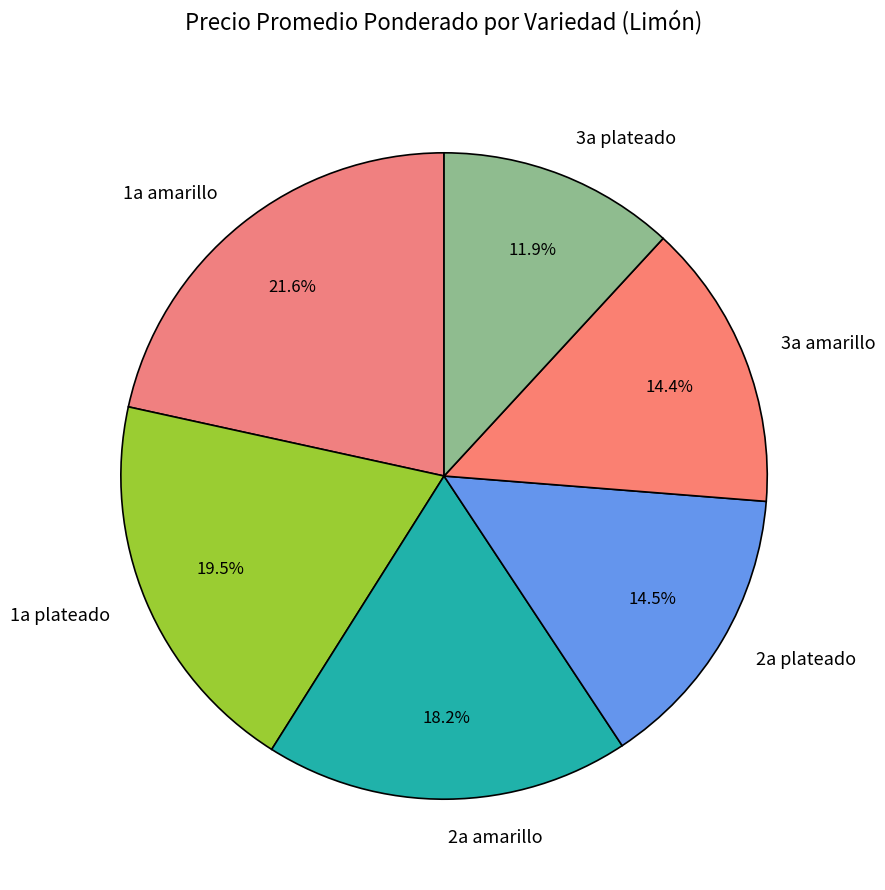

How much of the chart is everything except 1a plateado?

80.5%